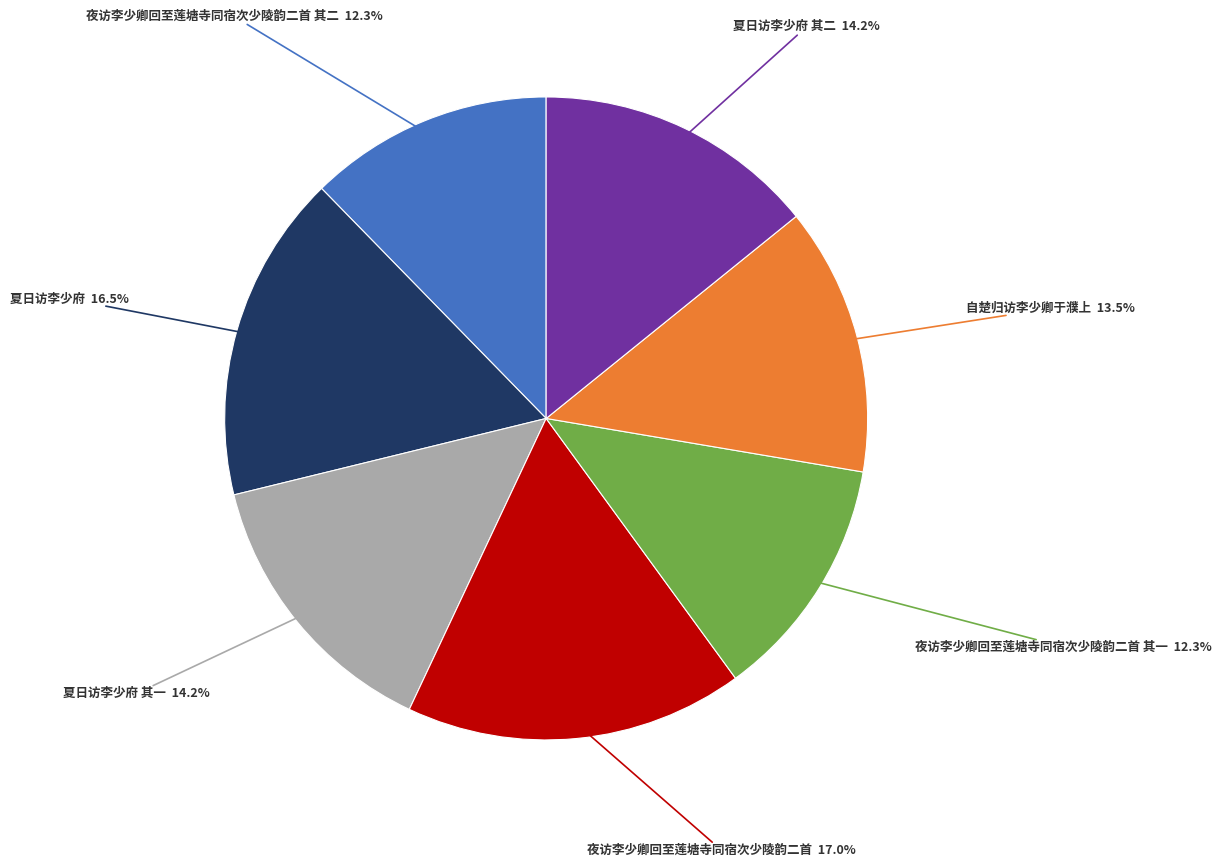

How many segments does this pie chart have?

7